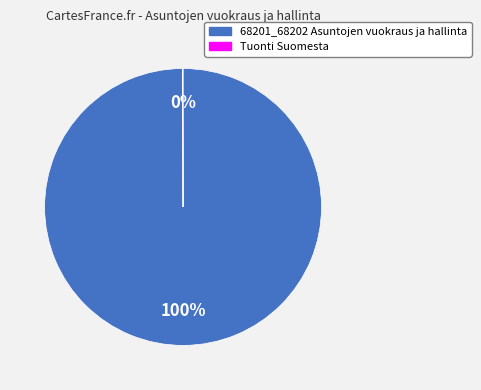

The 68201_68202 Asuntojen vuokraus ja hallinta slice represents 100% of the pie. True or false?

True